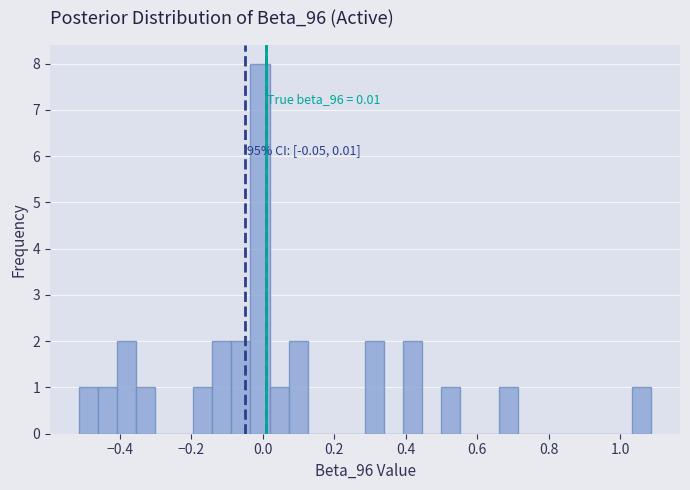

Around what value on the x-axis is the tallest bar? Give the approximate position of its centre, as read against the axis.

0.00